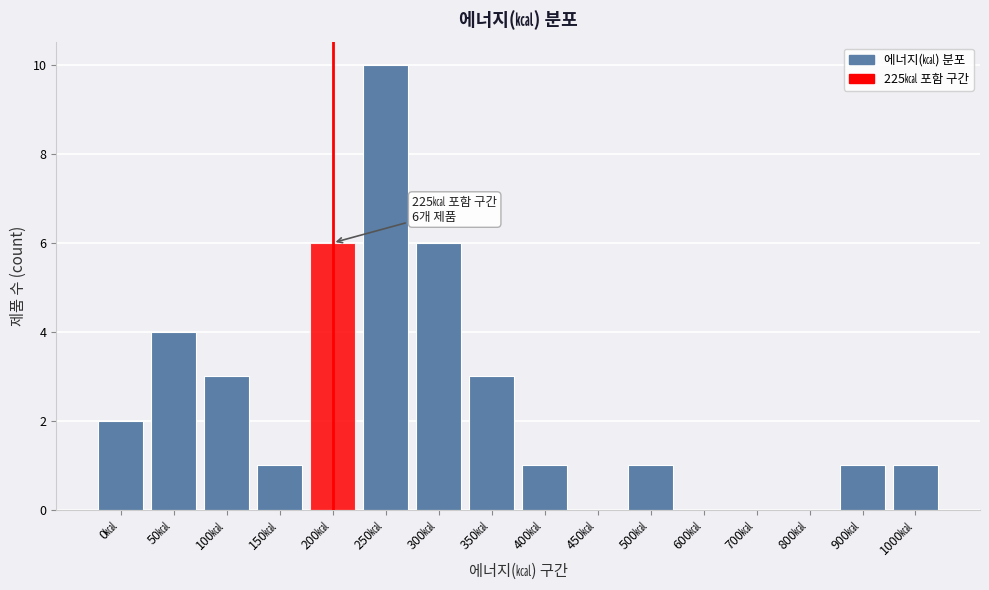

Reading left to right, what are all the values shown in this chart?

0㎉=2	50㎉=4	100㎉=3	150㎉=1	200㎉=6	250㎉=10	300㎉=6	350㎉=3	400㎉=1	450㎉=0	500㎉=1	600㎉=0	700㎉=0	800㎉=0	900㎉=1	1000㎉=1